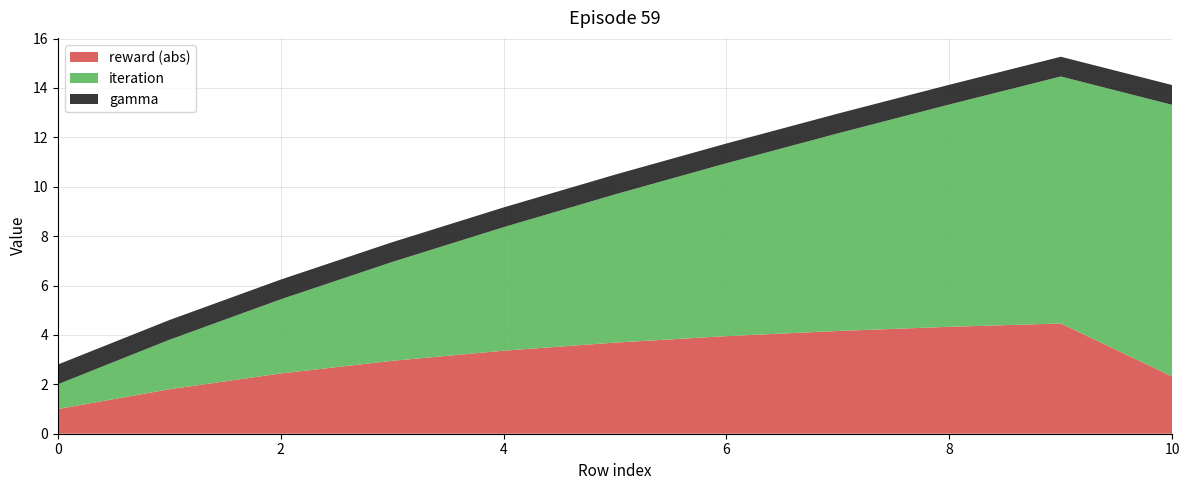

Reading left to right, extract all data points from this chart.

reward: 0=-1.0	1=-1.8	2=-2.4	3=-3.0	4=-3.4	5=-3.7	6=-4.0	7=-4.2	8=-4.3	9=-4.5	10=-2.3
iteration: 0=1.0	1=2.0	2=3.0	3=4.0	4=5.0	5=6.0	6=7.0	7=8.0	8=9.0	9=10.0	10=11.0
gamma: 0=0.8	1=0.8	2=0.8	3=0.8	4=0.8	5=0.8	6=0.8	7=0.8	8=0.8	9=0.8	10=0.8